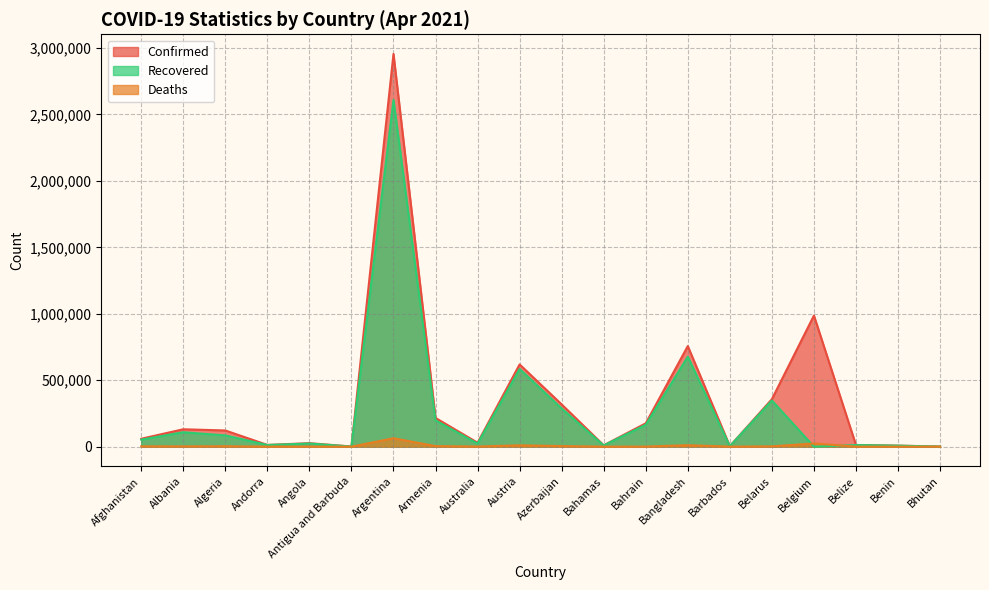

Which category has the lowest value in the Confirmed series?

Bhutan